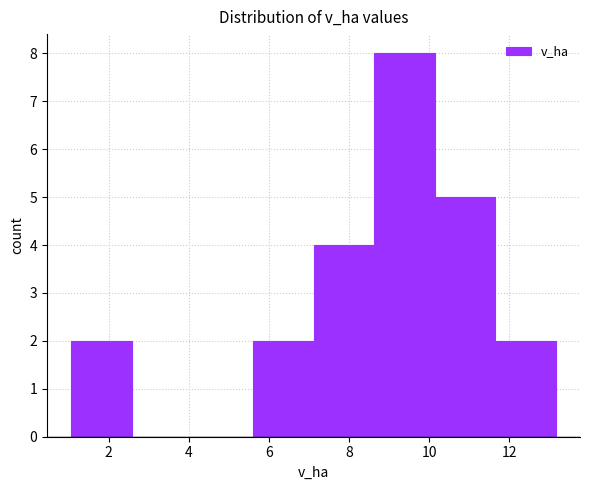

Reading left to right, list every bar in this chart as the range it spans on the x-axis followed by its height. Neither the bar edges nor the heights are printed on the chart, so give them approximately, as read against the axes.

1.0 to 2.6: 2
2.6 to 4.0: 0
4.0 to 5.6: 0
5.6 to 7.2: 2
7.2 to 8.6: 4
8.6 to 10.2: 8
10.2 to 11.6: 5
11.6 to 13.2: 2